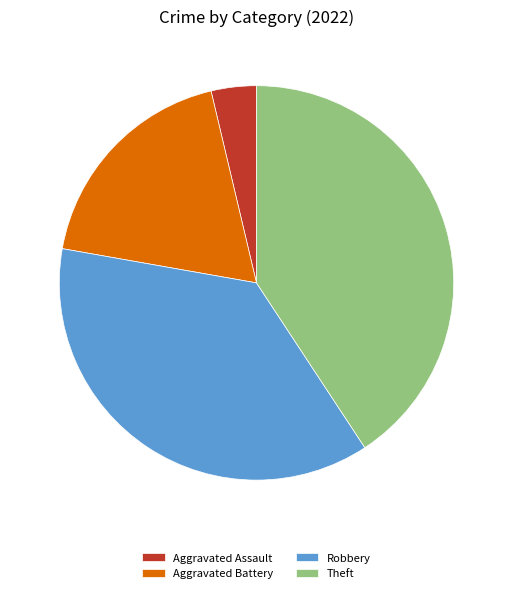

Does Aggravated Assault represent more than half of the total?

No